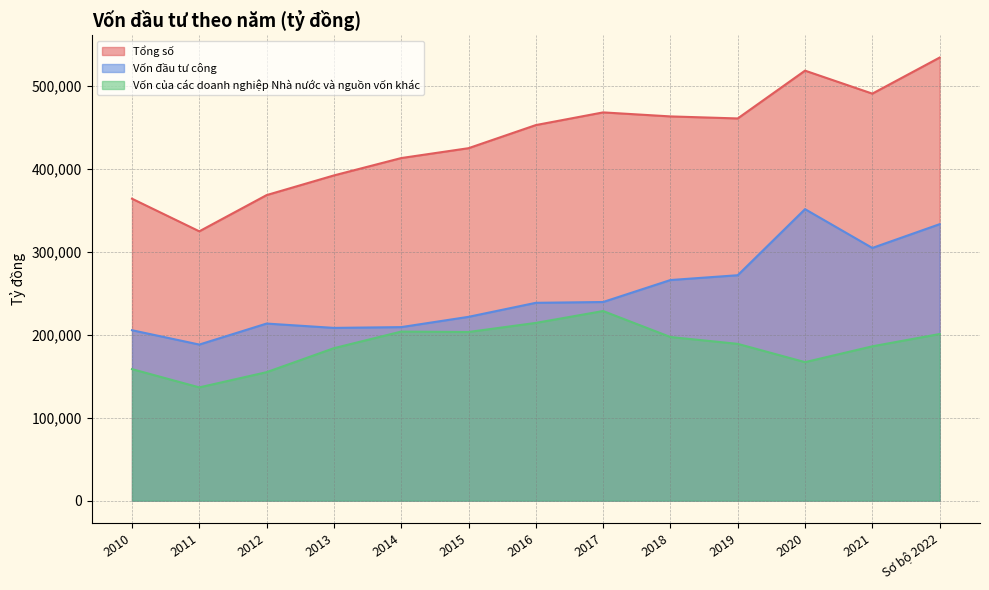

What is the smallest value displayed?

136632